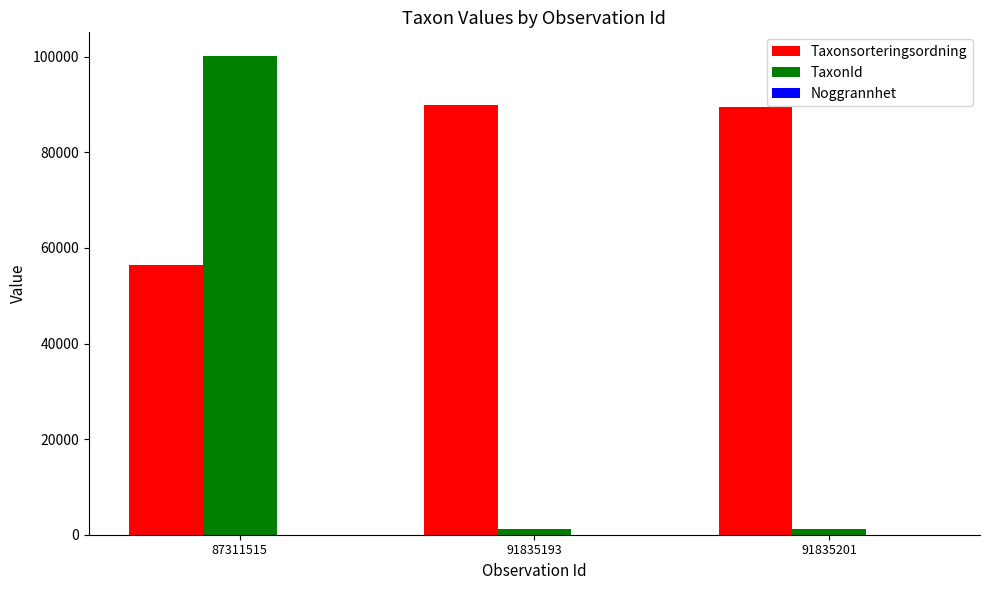

Are the bars horizontal?

No